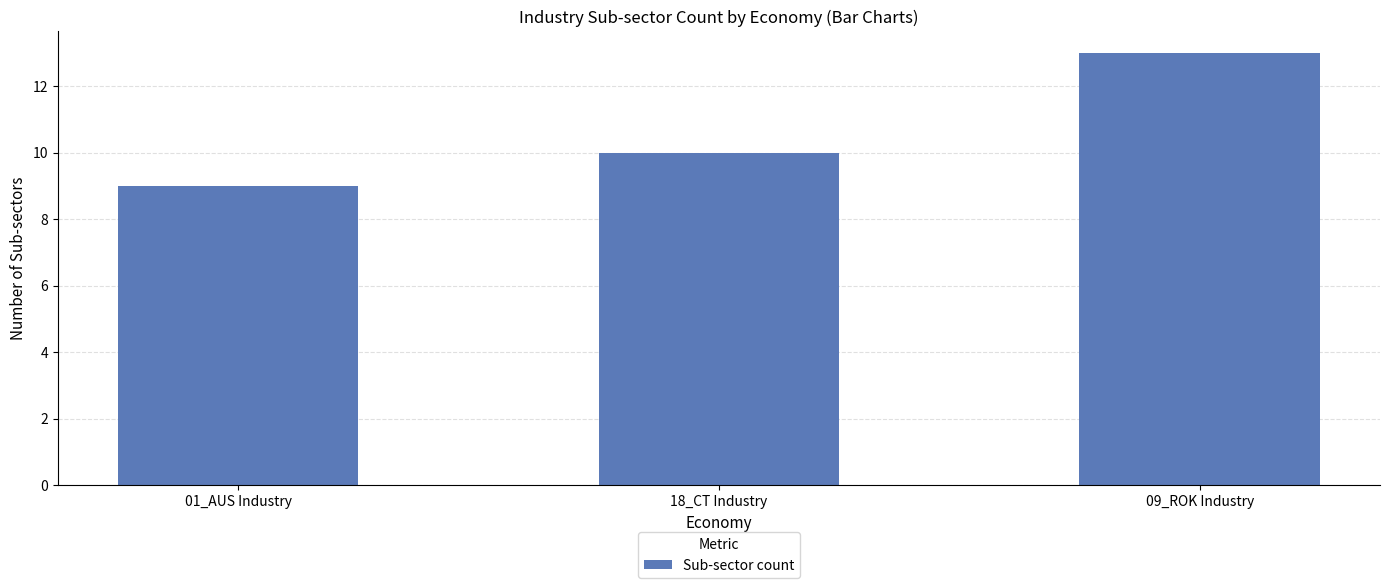

What is the label of the 2nd bar from the right?

18_CT Industry